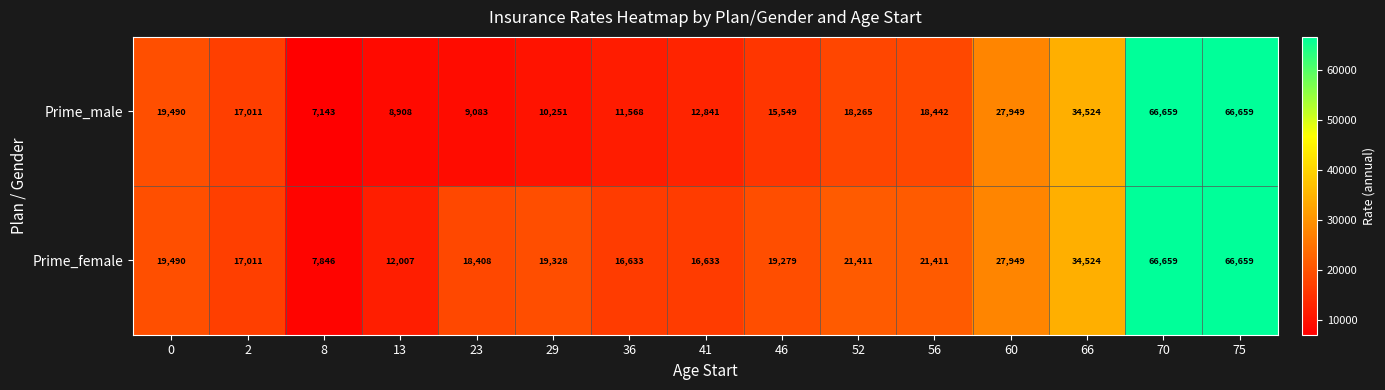

What is the highest value of the Prime_female series?

66659